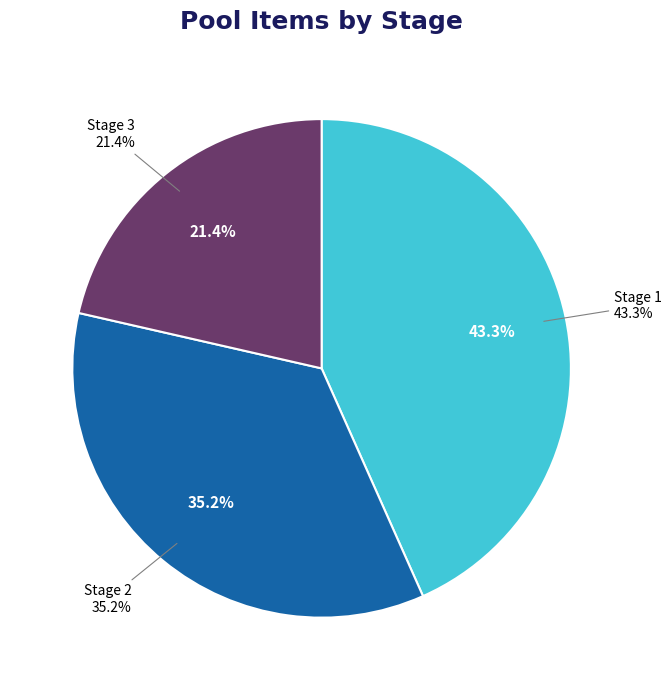

Does any single category account for the majority?

No